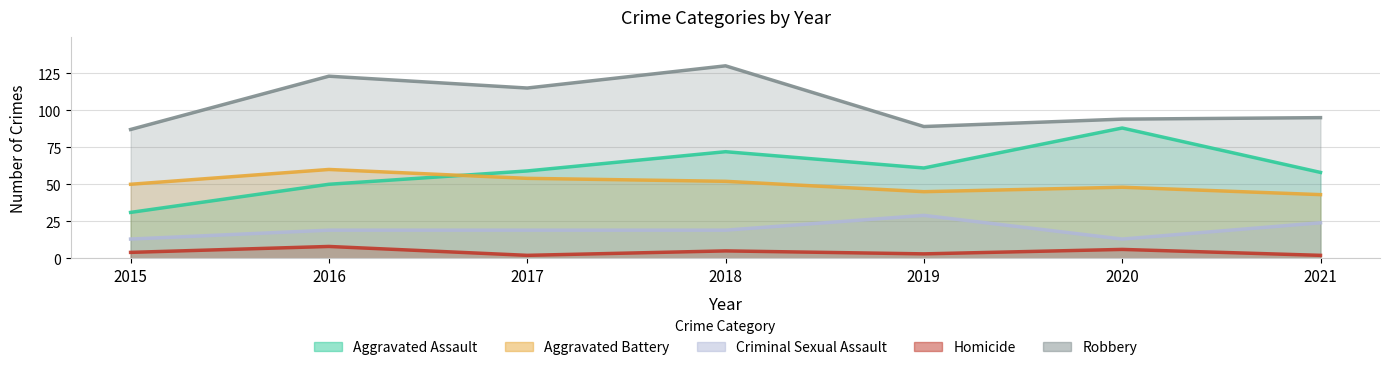

The Robbery series shows 205 at 2018. True or false?

False